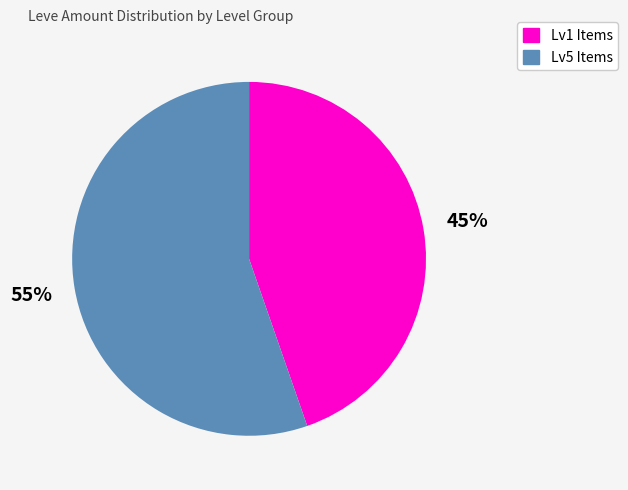

Is there a majority slice in this chart?

Yes